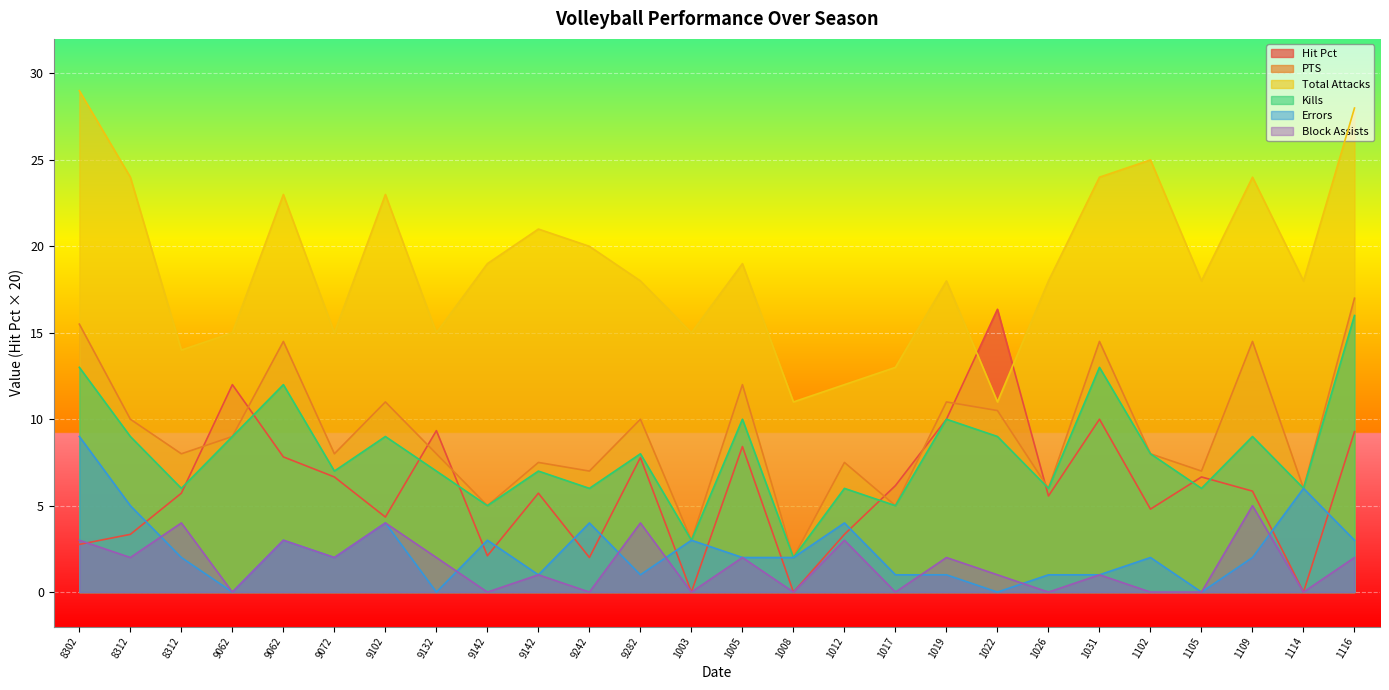

True or false: Errors has more than 1 points higher than both neighbors.

True